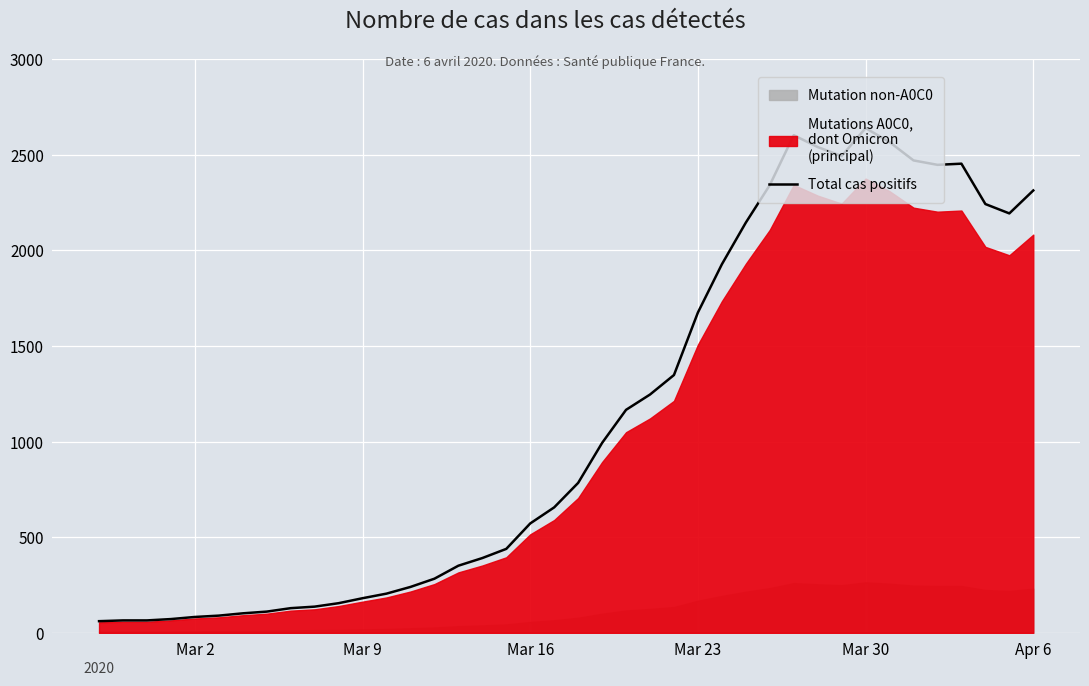

What is the highest value of the Total cas positifs series?

2639